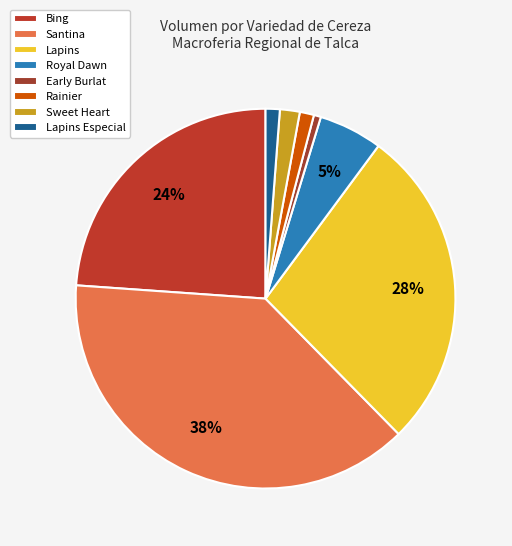

Which slice is the largest?

Santina